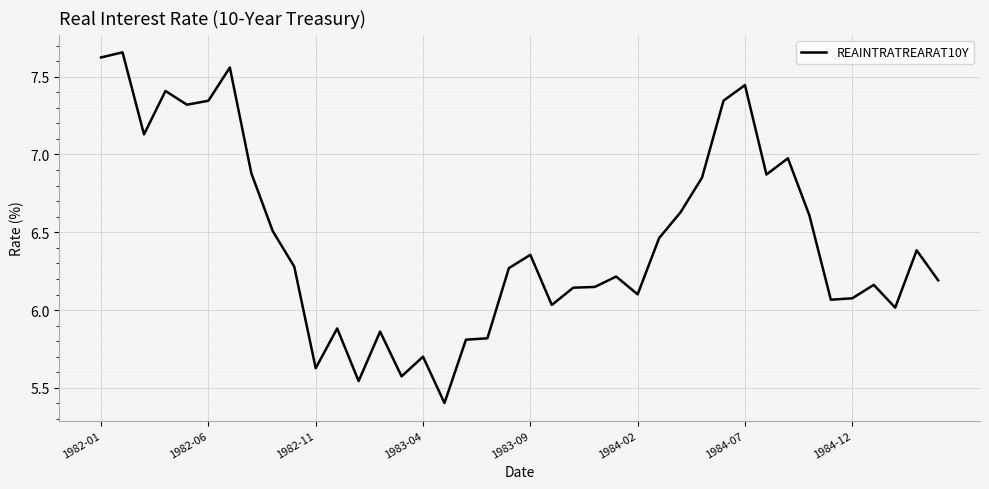

What is the smallest value displayed?

5.4